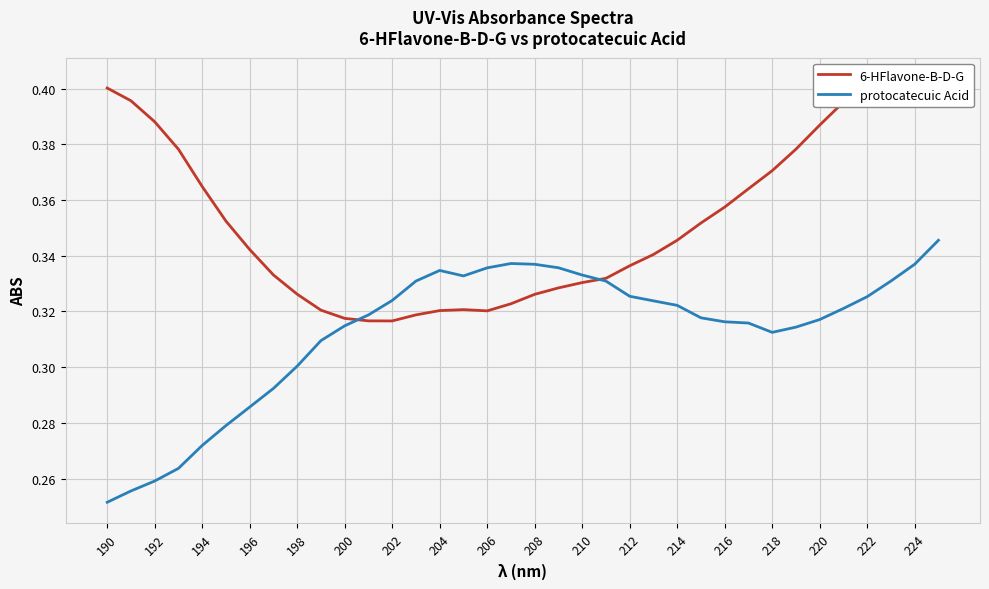

The protocatecuic Acid series shows 0.2 at 224. True or false?

False